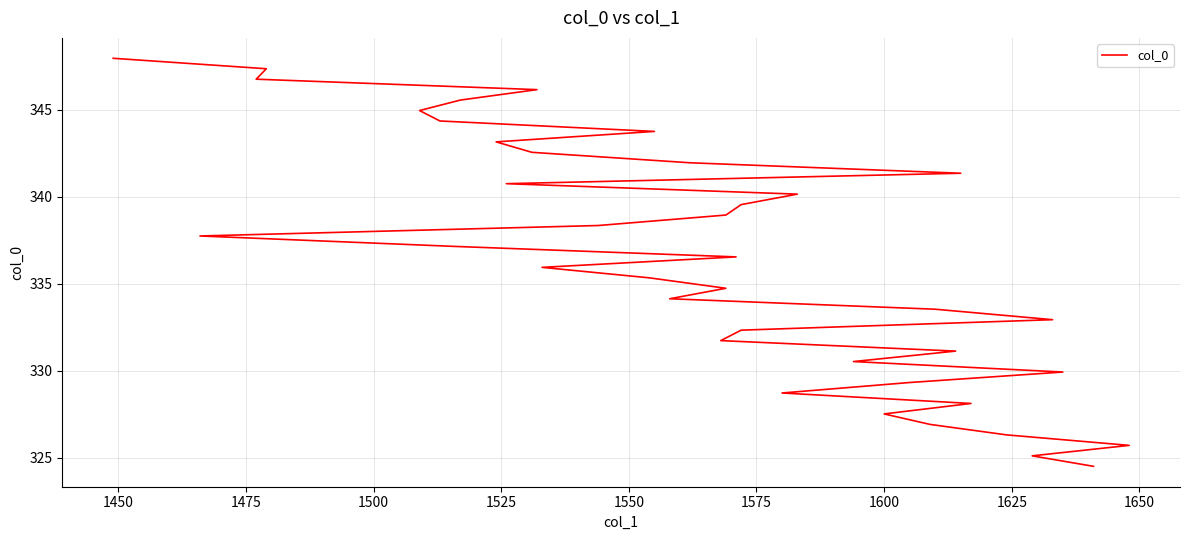

How many distinct data groups are displayed?

1